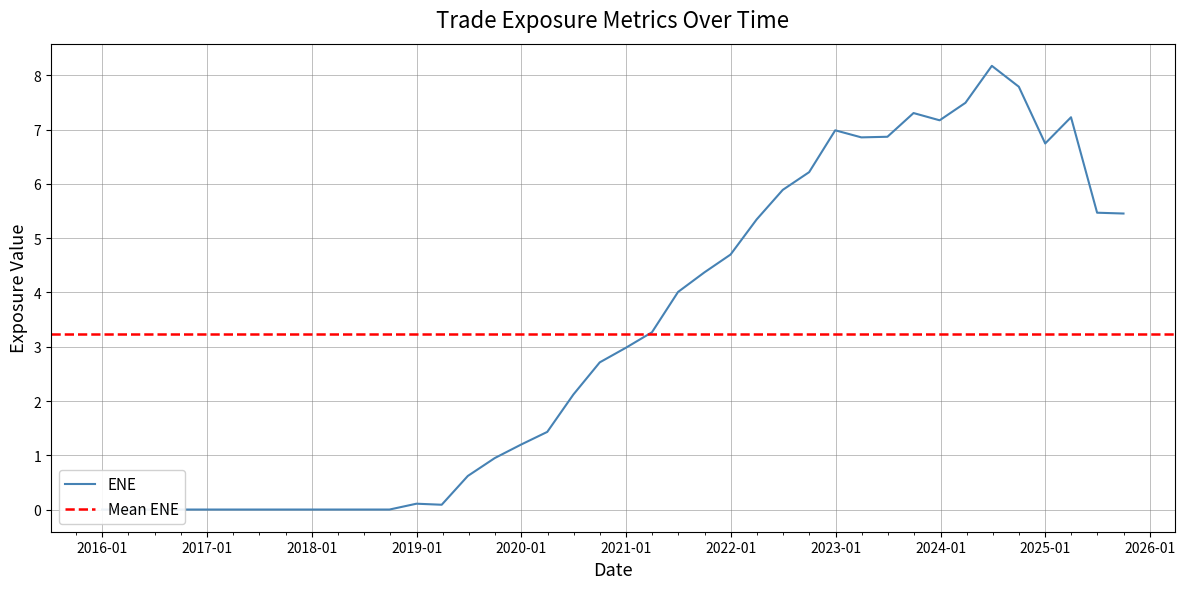

What is the label of the 38th point from the left?

2025-03-31